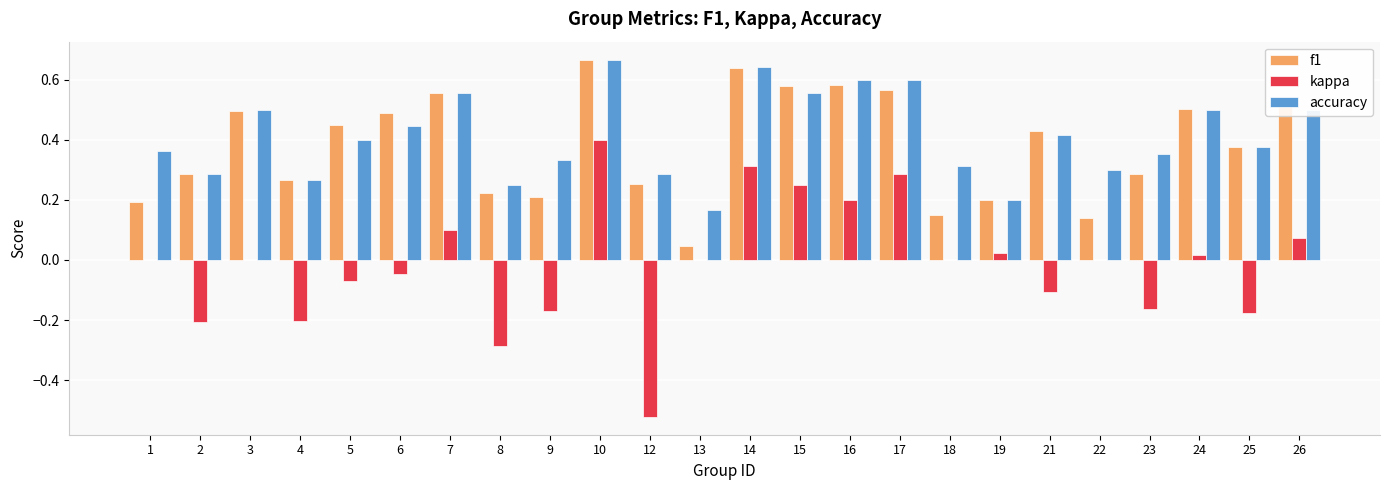

The value of f1 at 17 is 0.6. True or false?

True